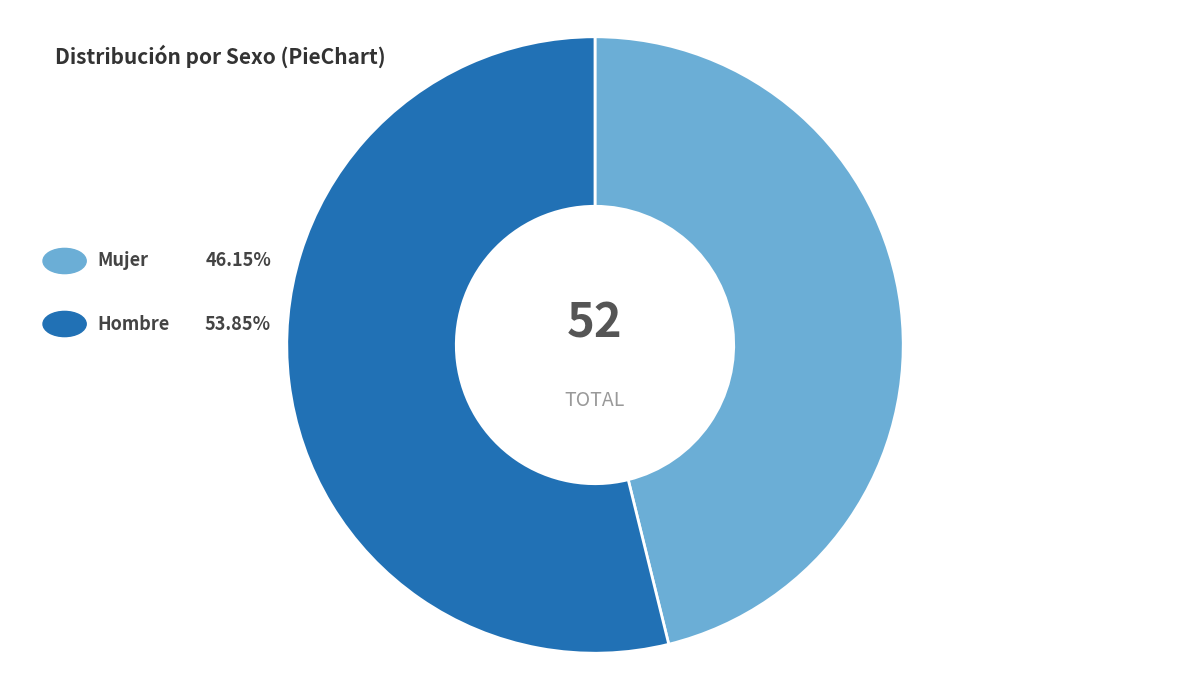

Does any single category account for the majority?

Yes